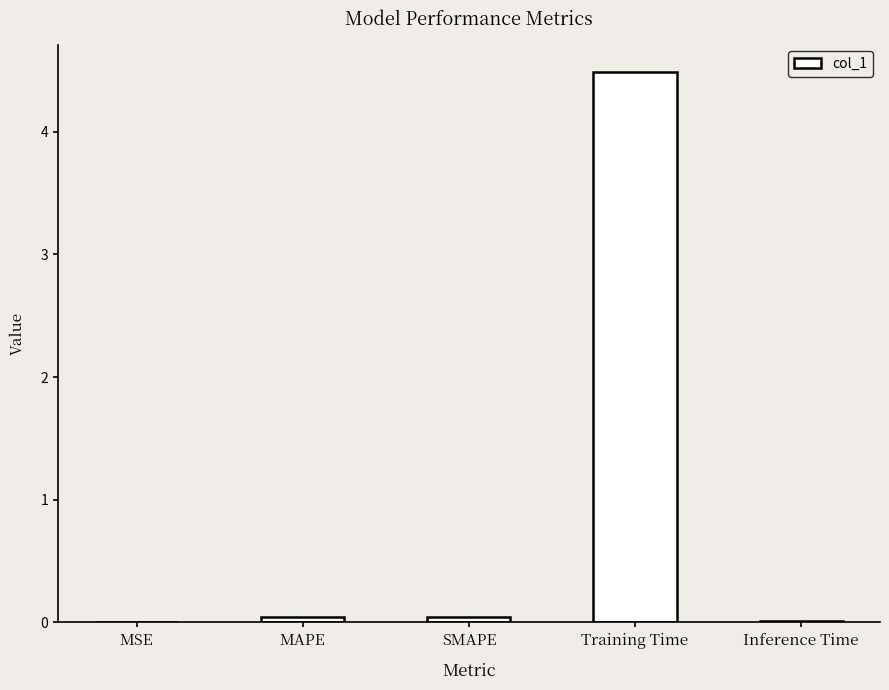

What is the sum of all values?

4.6